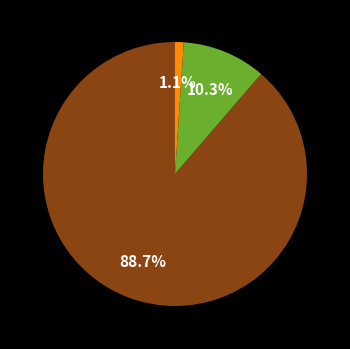

How many slices are in this pie chart?

3